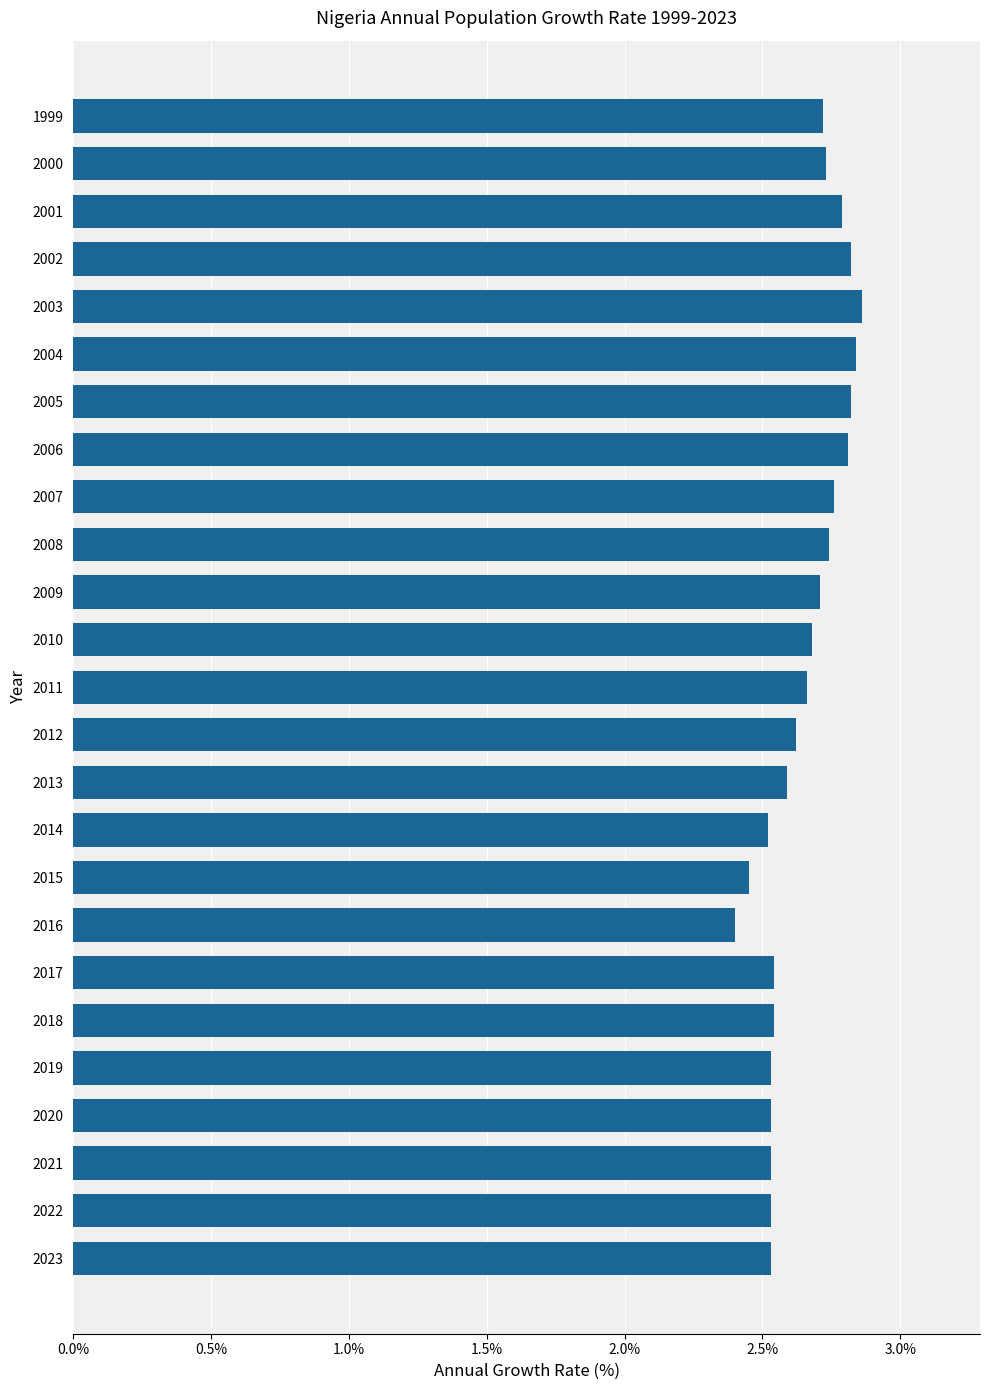

Is it true that the value at 2017 is 4.1?

False